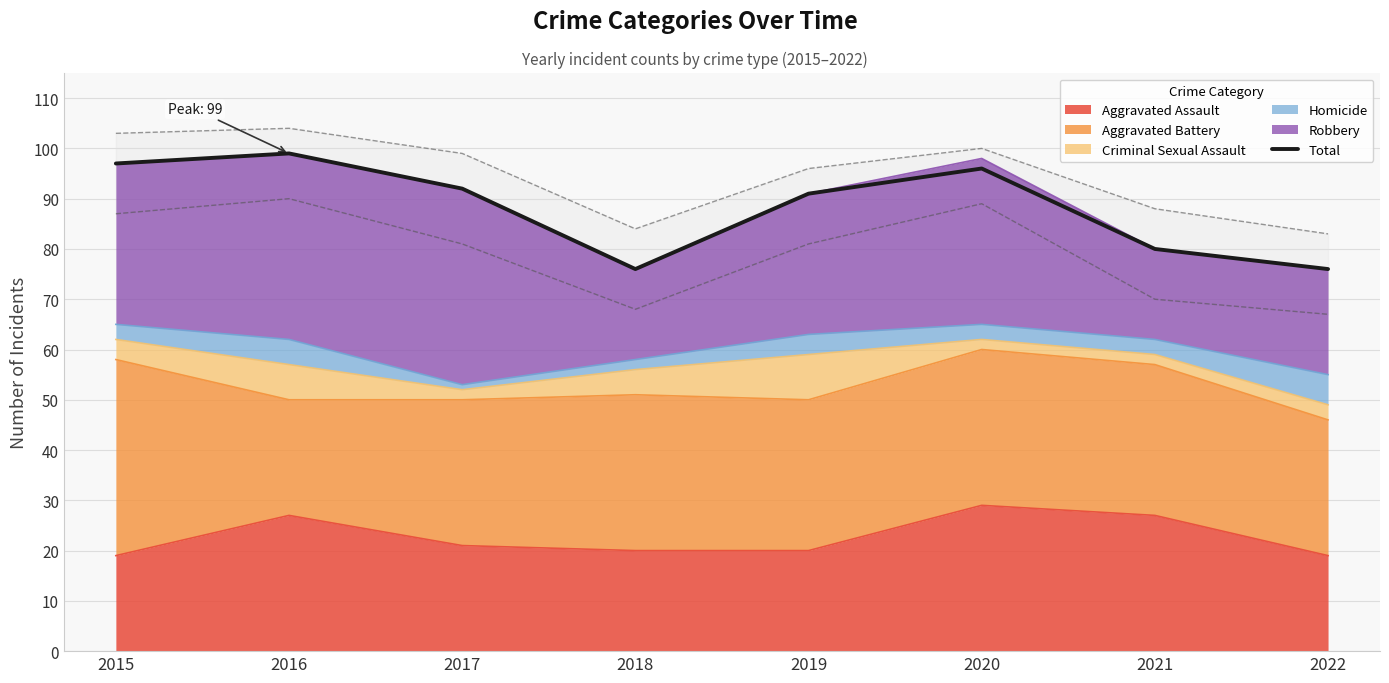

Where is the data nearest to the value 87?

2019